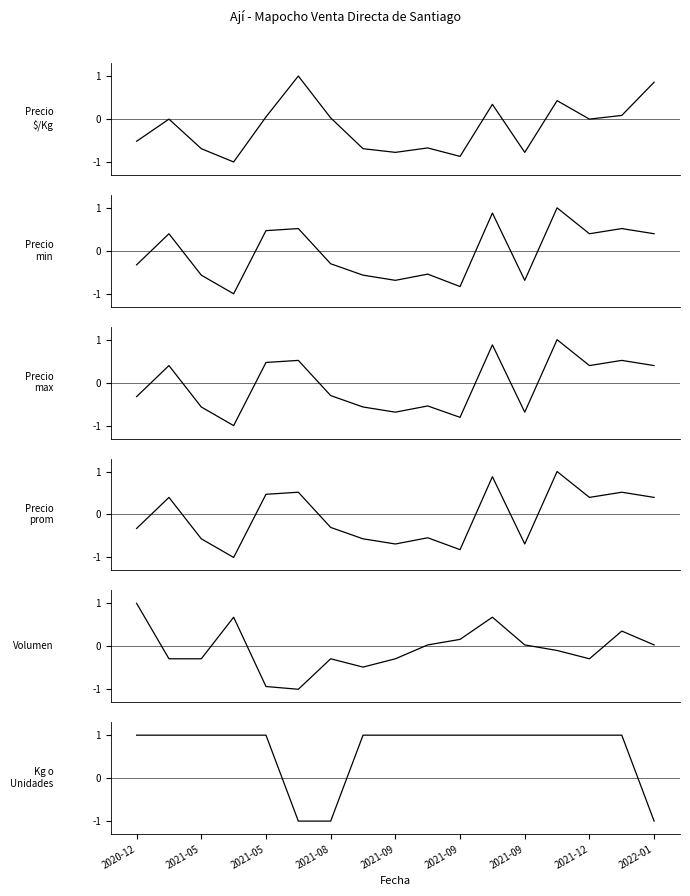

Reading right to left, extract all data points from this chart.

Precio $/Kg: 0.9	0.1	-0.0	0.4	-0.8	0.3	-0.9	-0.7	-0.8	-0.7	0.0	1.0	0.0	-1.0	-0.7	-0.0	-0.5
Precio minimo: 0.4	0.5	0.4	1.0	-0.7	0.9	-0.8	-0.5	-0.7	-0.6	-0.3	0.5	0.5	-1.0	-0.6	0.4	-0.3
Precio maximo: 0.4	0.5	0.4	1.0	-0.7	0.9	-0.8	-0.5	-0.7	-0.6	-0.3	0.5	0.5	-1.0	-0.6	0.4	-0.3
Precio promedio ponderado: 0.4	0.5	0.4	1.0	-0.7	0.9	-0.8	-0.5	-0.7	-0.6	-0.3	0.5	0.5	-1.0	-0.6	0.4	-0.3
Volumen: 0.0	0.4	-0.3	-0.1	0.0	0.7	0.2	0.0	-0.3	-0.5	-0.3	-1.0	-0.9	0.7	-0.3	-0.3	1.0
Kg o Unidades: -1.0	1.0	1.0	1.0	1.0	1.0	1.0	1.0	1.0	1.0	-1.0	-1.0	1.0	1.0	1.0	1.0	1.0